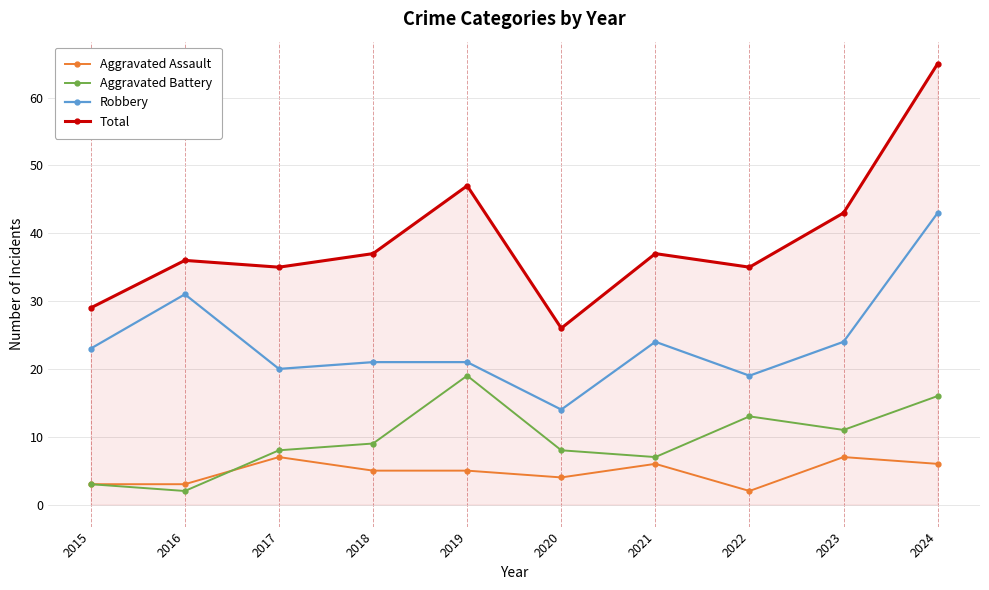

At which category is the sum across all series the highest?

2024